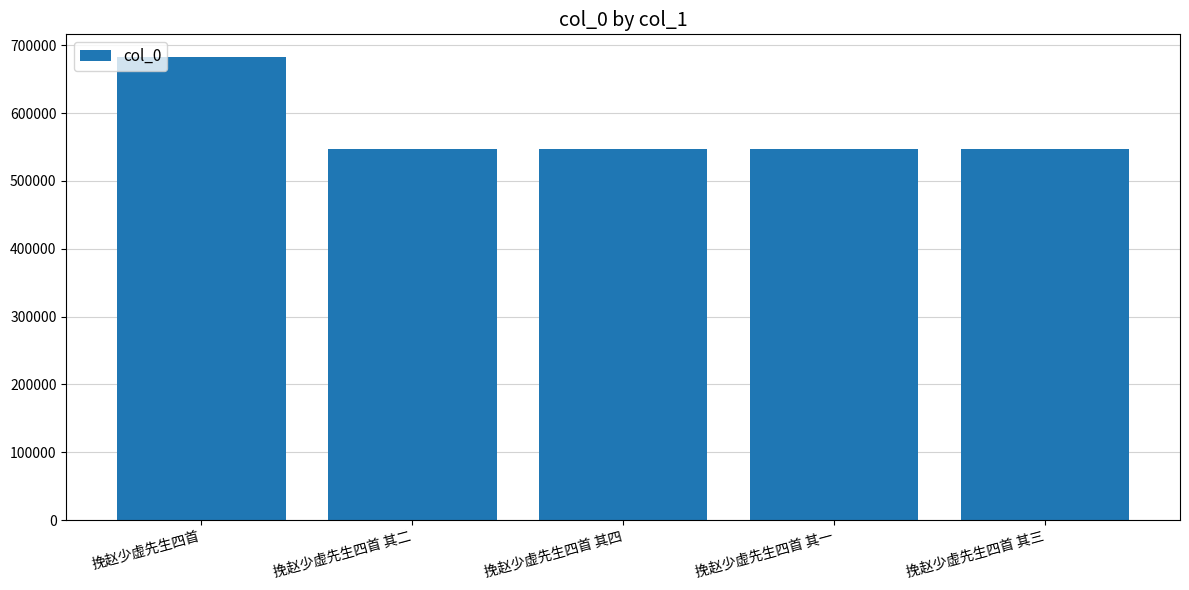

What is the value of the 4th bar from the left?

547225